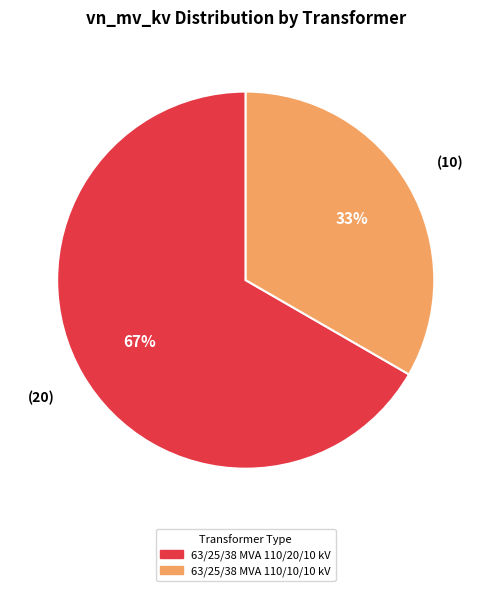

Which has a higher value, 63/25/38 MVA 110/10/10 kV or 63/25/38 MVA 110/20/10 kV?

63/25/38 MVA 110/20/10 kV